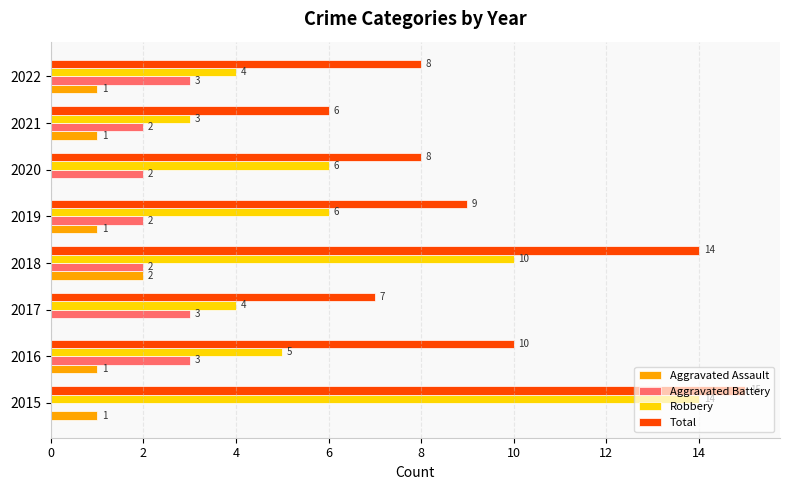

Count the number of categories in the chart.

8